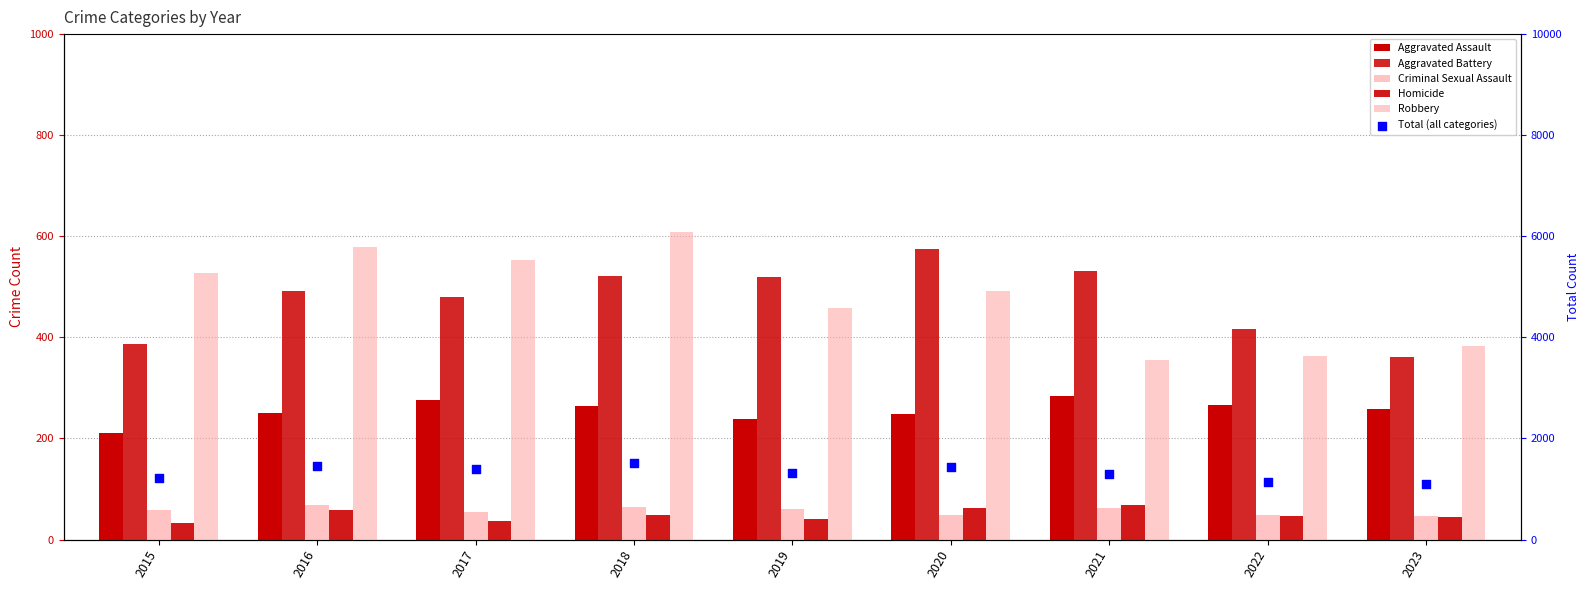

Which series has the largest total across all categories?

Total (all categories)